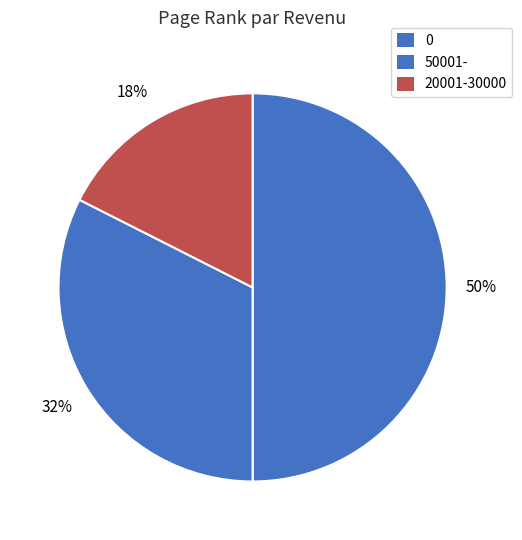

How many slices are in this pie chart?

3